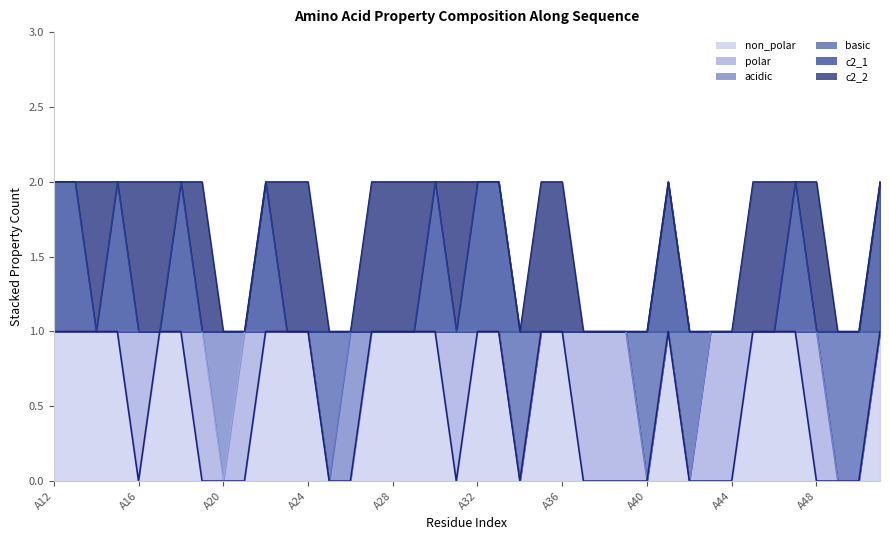

What is the difference between the maximum and minimum values in the c2_1 series?

1